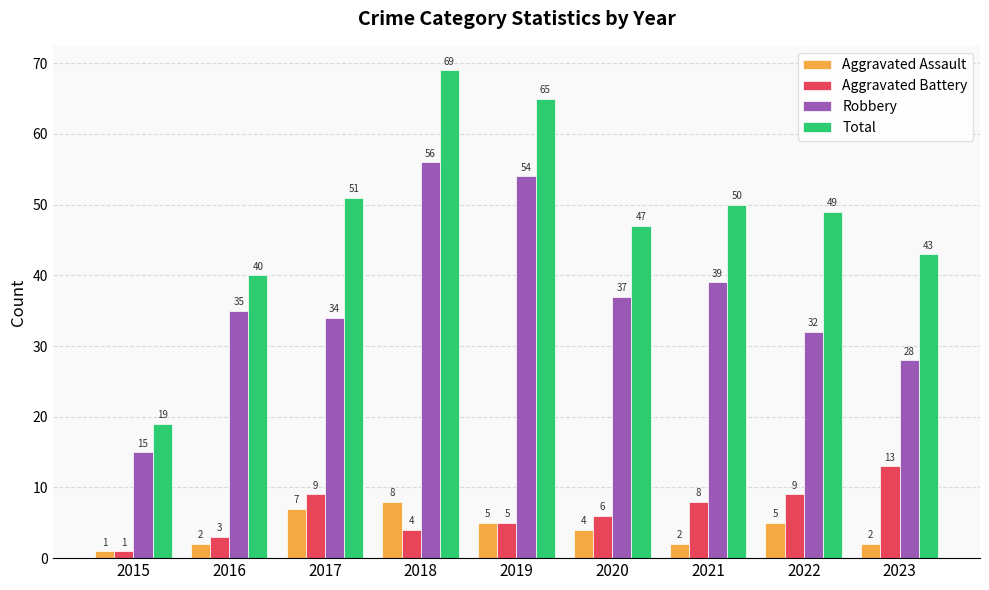

Which series has the largest range (max minus min)?

Total